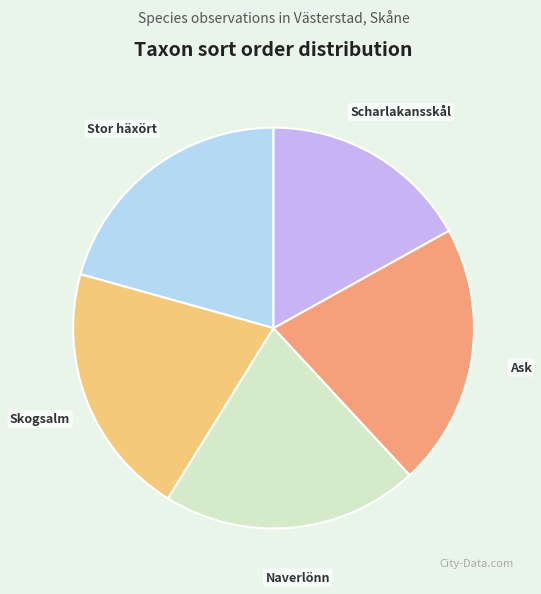

Is it true that Stor häxört is 32% of the pie?

False